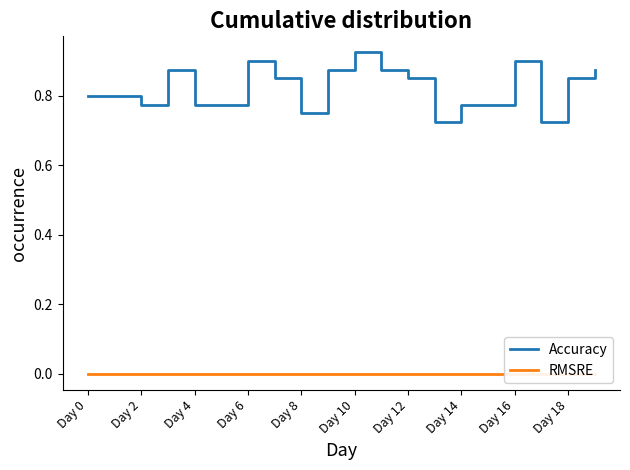

Which category has the highest value in the Accuracy series?

Day 10